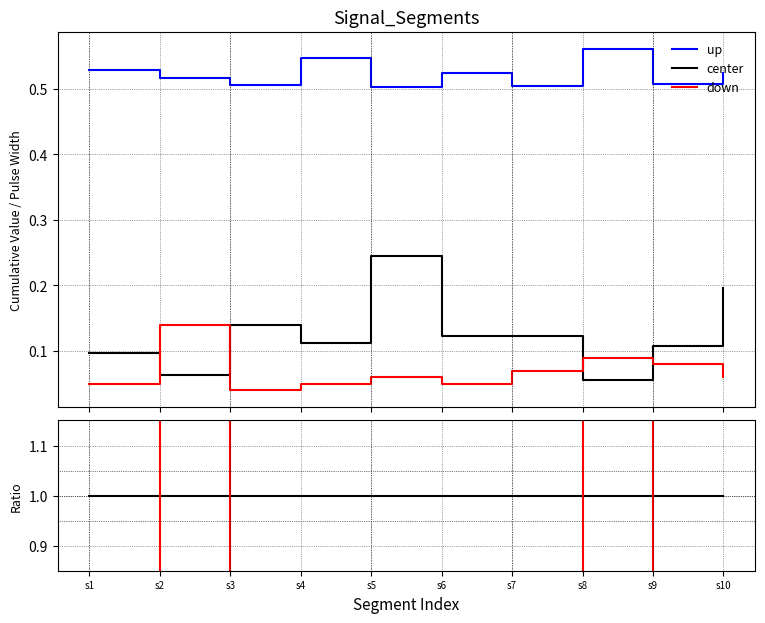

The value of down at s5 is 0.1. True or false?

False